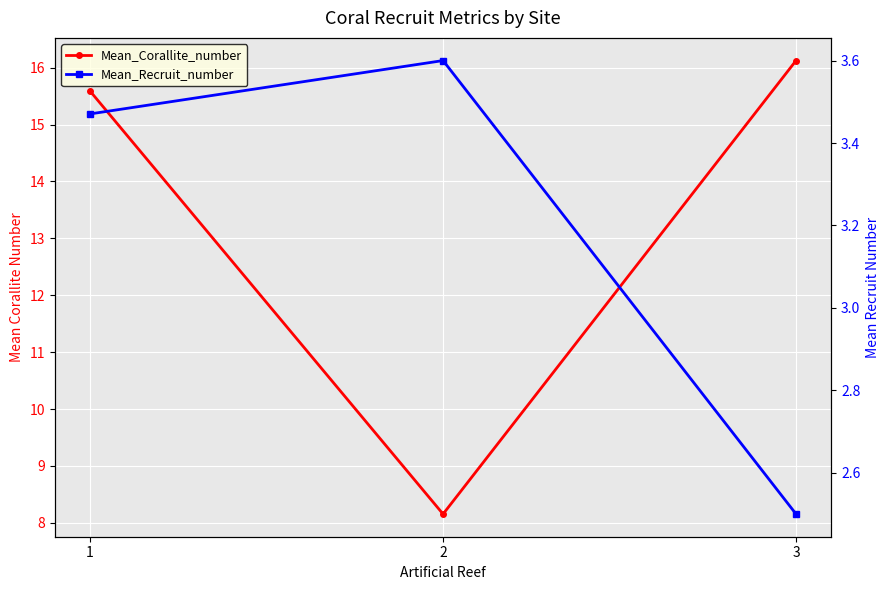

What is the value of the Mean_Corallite_number point at the 3rd from the left?

16.1